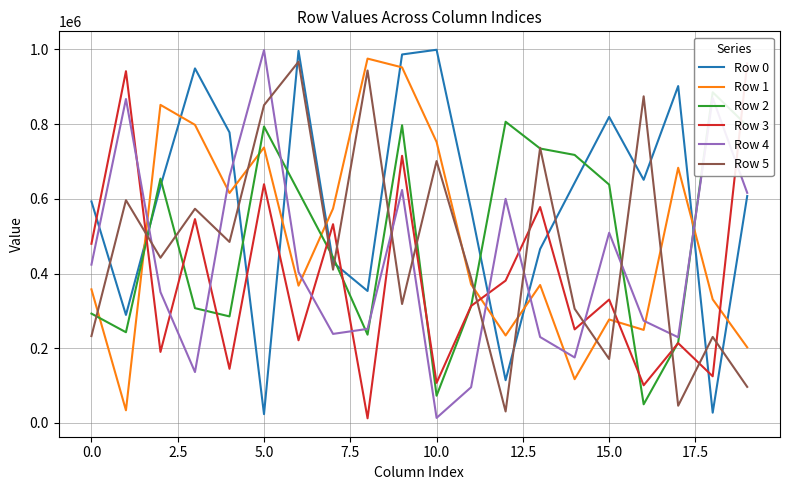

Rank the series at 11 from highest to lowest value.

Row 0, Row 5, Row 1, Row 3, Row 2, Row 4